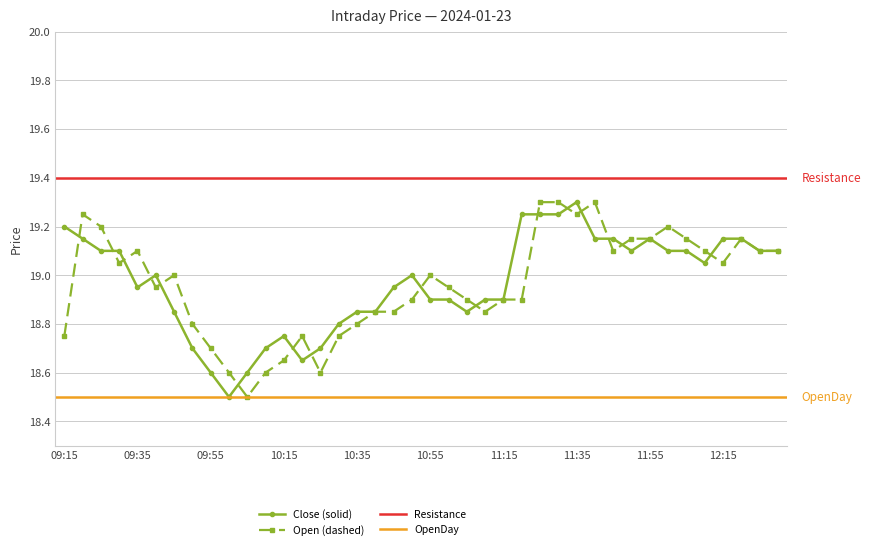

What is the value of the Close point at the 28th from the left?

19.2